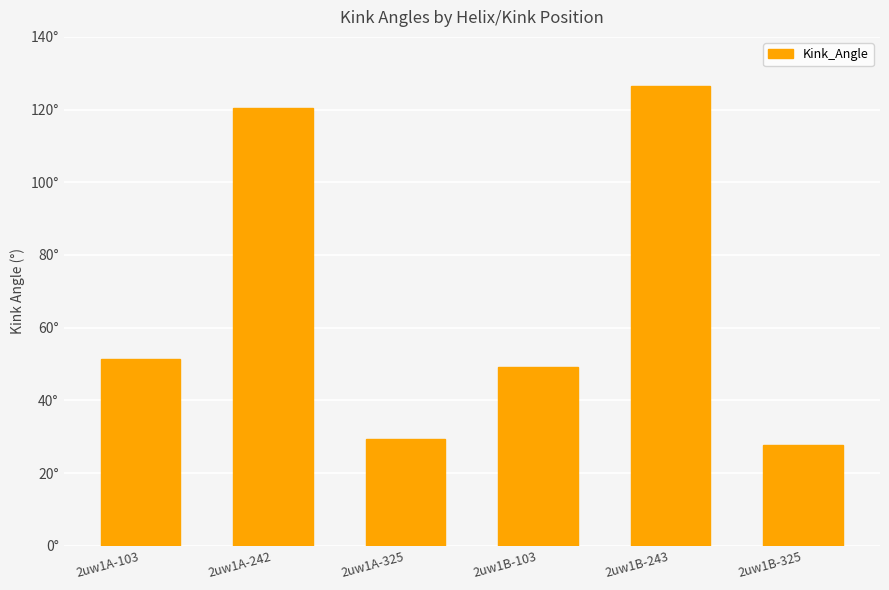

Reading left to right, extract all data points from this chart.

51.5	120.5	29.3	49.3	126.5	27.8